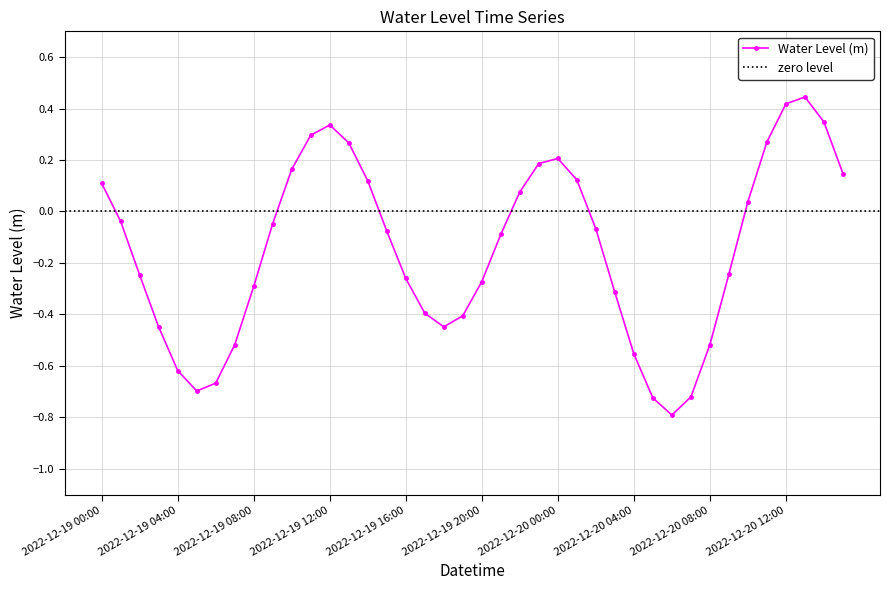

What position from the right is 2022-12-19 14:00?

26